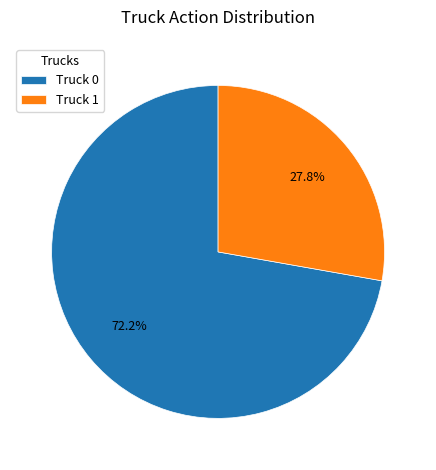

The Truck 1 slice represents 16% of the pie. True or false?

False